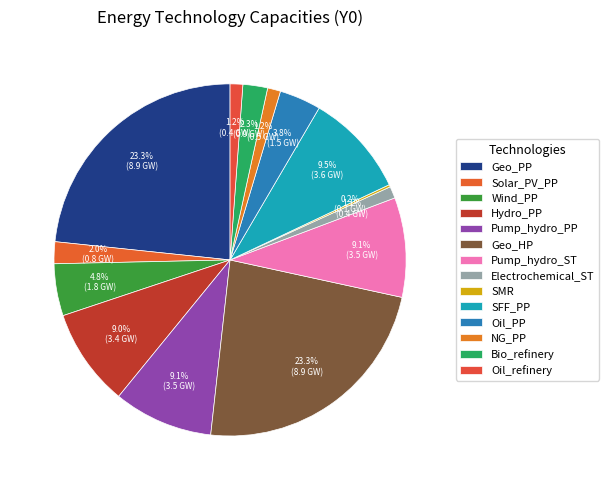

Is it true that Oil_refinery is 13% of the pie?

False